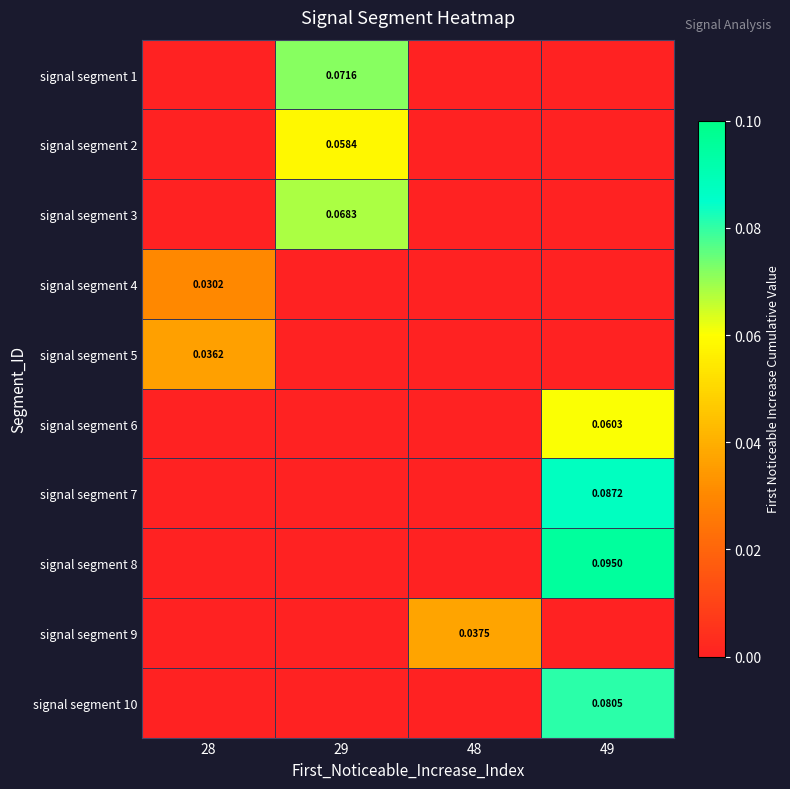

Which category has the highest value across all series?

49